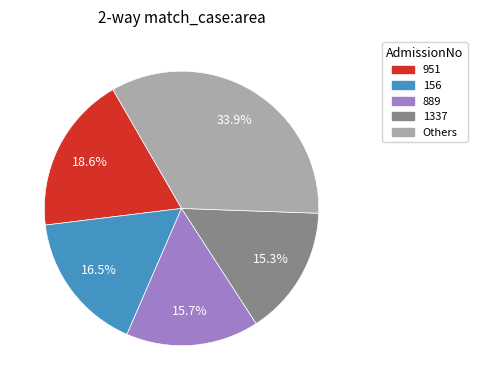

Is there a majority slice in this chart?

No